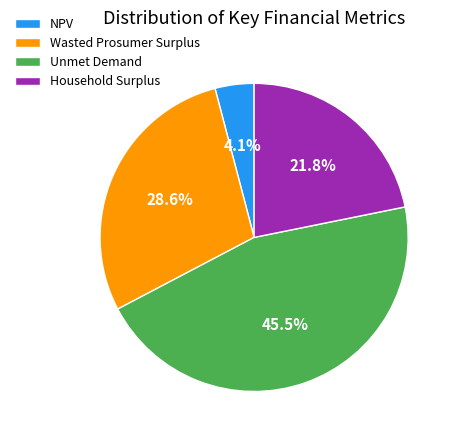

What percentage is the Wasted Prosumer Surplus slice, to the nearest percent?

29%